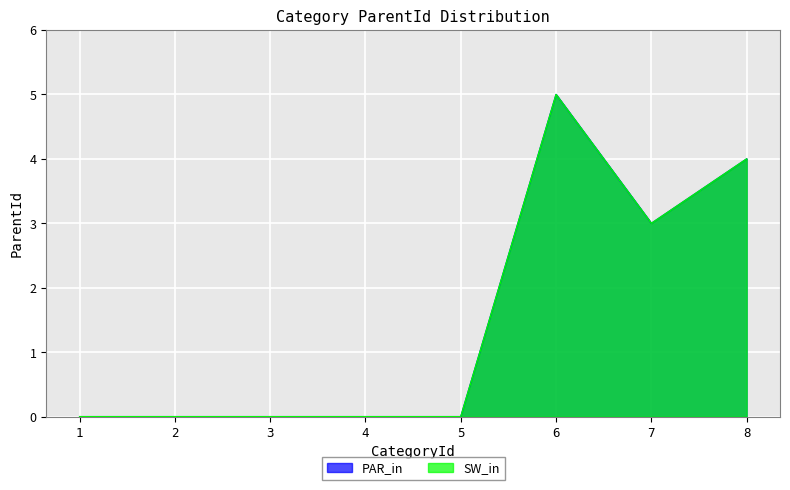

List the labels in order of PAR_in value, largest first.

6, 8, 7, 1, 2, 3, 4, 5